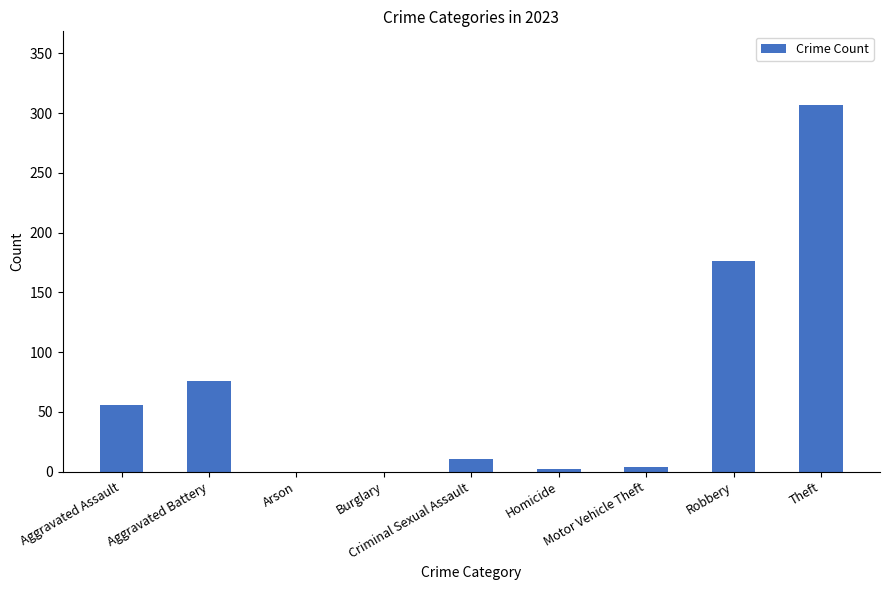

What is the change in value from Aggravated Assault to Motor Vehicle Theft?

-52